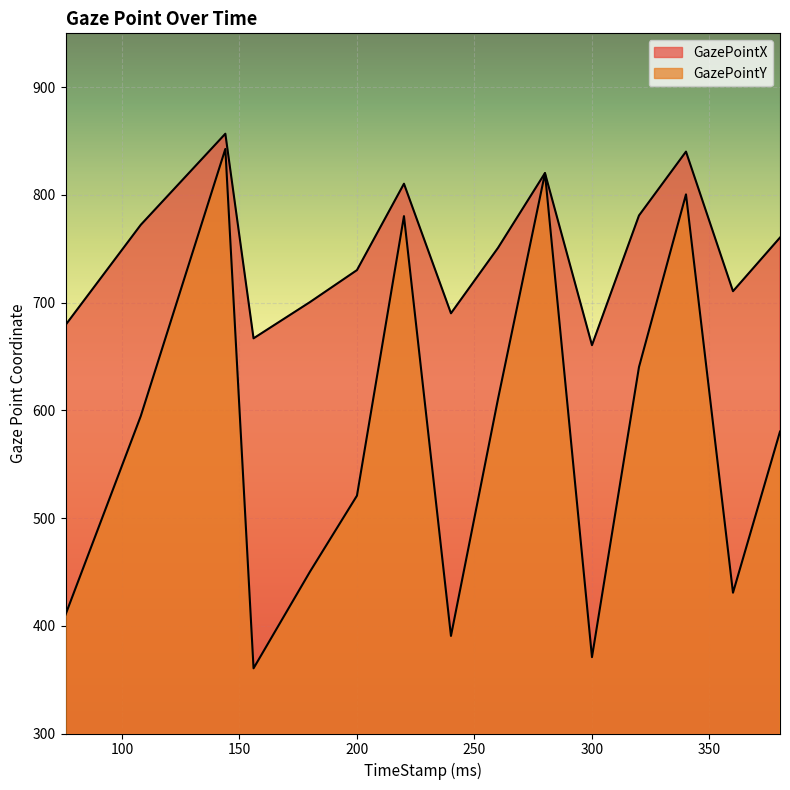

At which category is the sum across all series the highest?

144